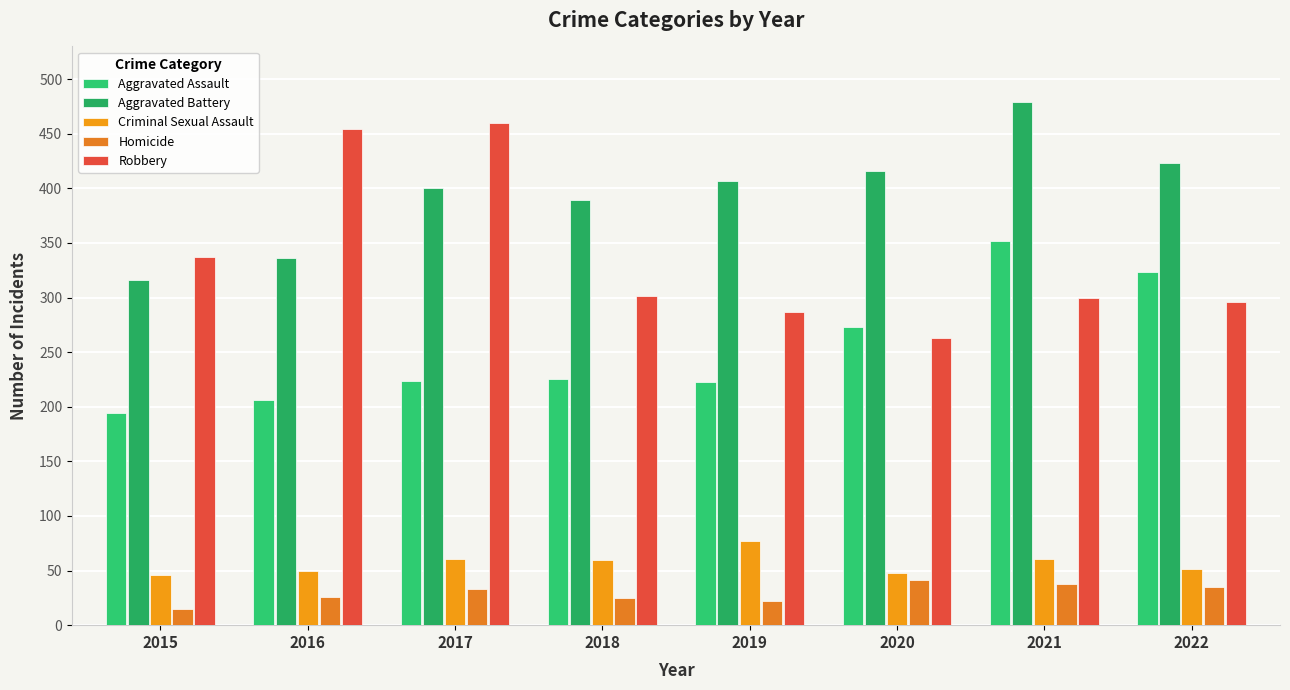

At 2015, list the series in order from smallest to largest.

Homicide, Criminal Sexual Assault, Aggravated Assault, Aggravated Battery, Robbery